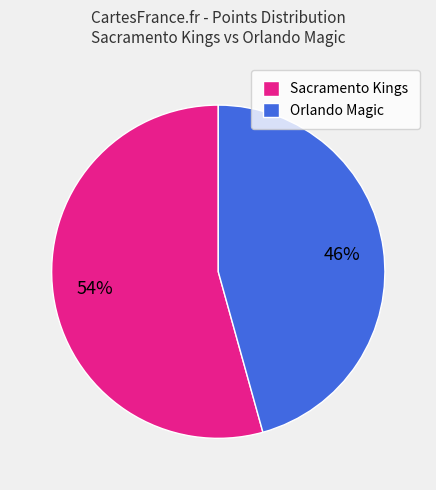

Is the sum of Orlando Magic and Sacramento Kings greater than half?

Yes